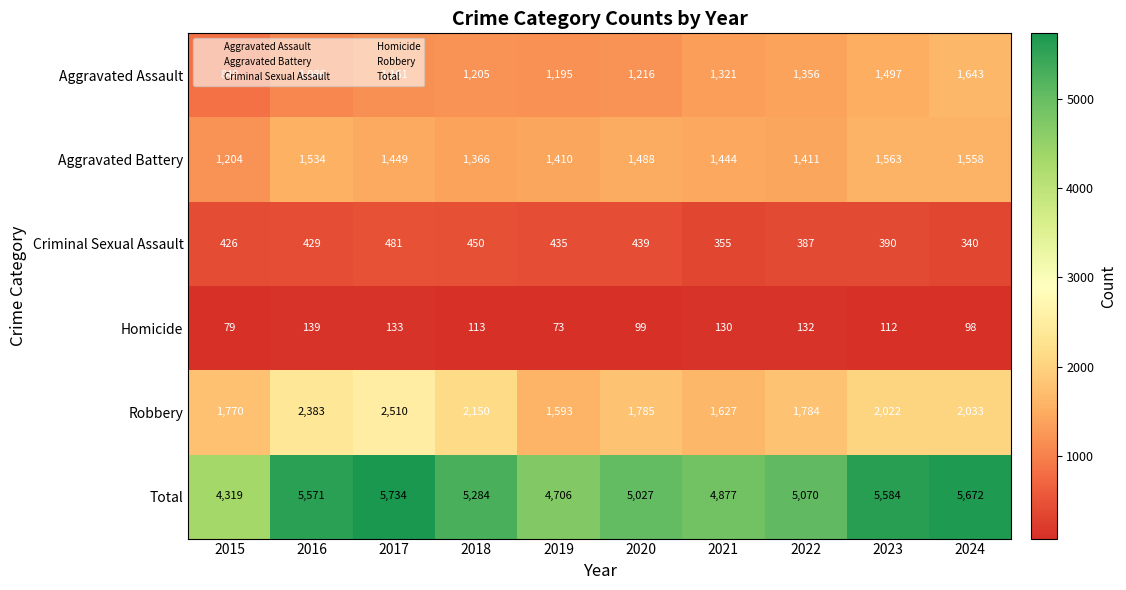

The value of Aggravated Battery at 2023 is 599. True or false?

False